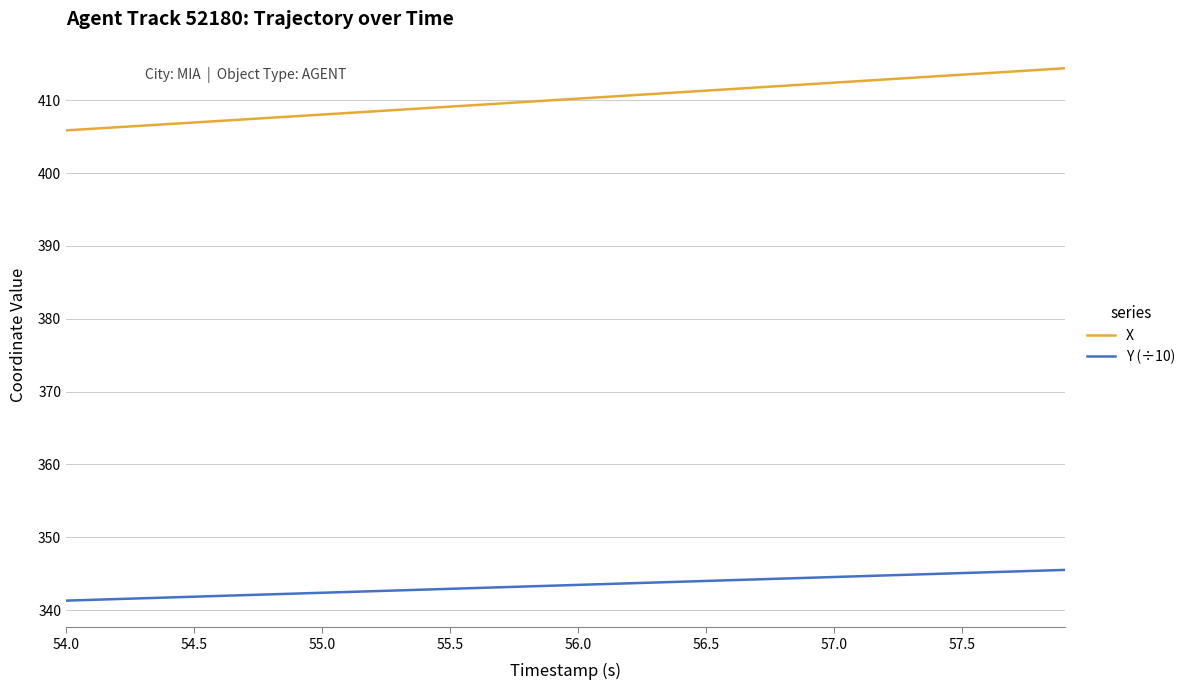

Count the number of categories in the chart.

40